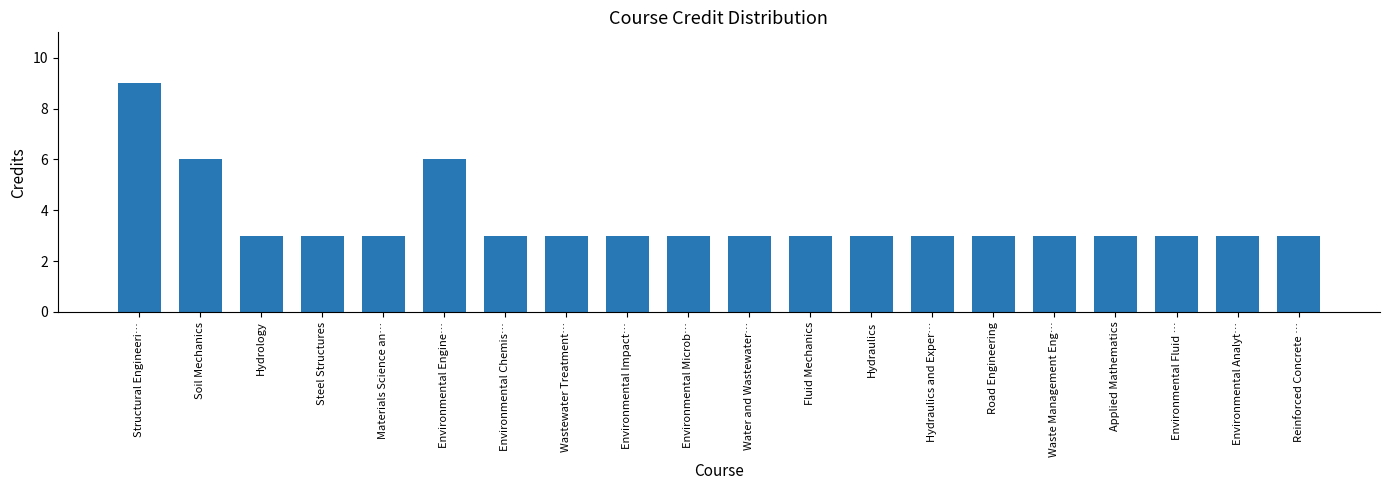

True or false: the data shows 2 at Reinforced Concrete ….

False